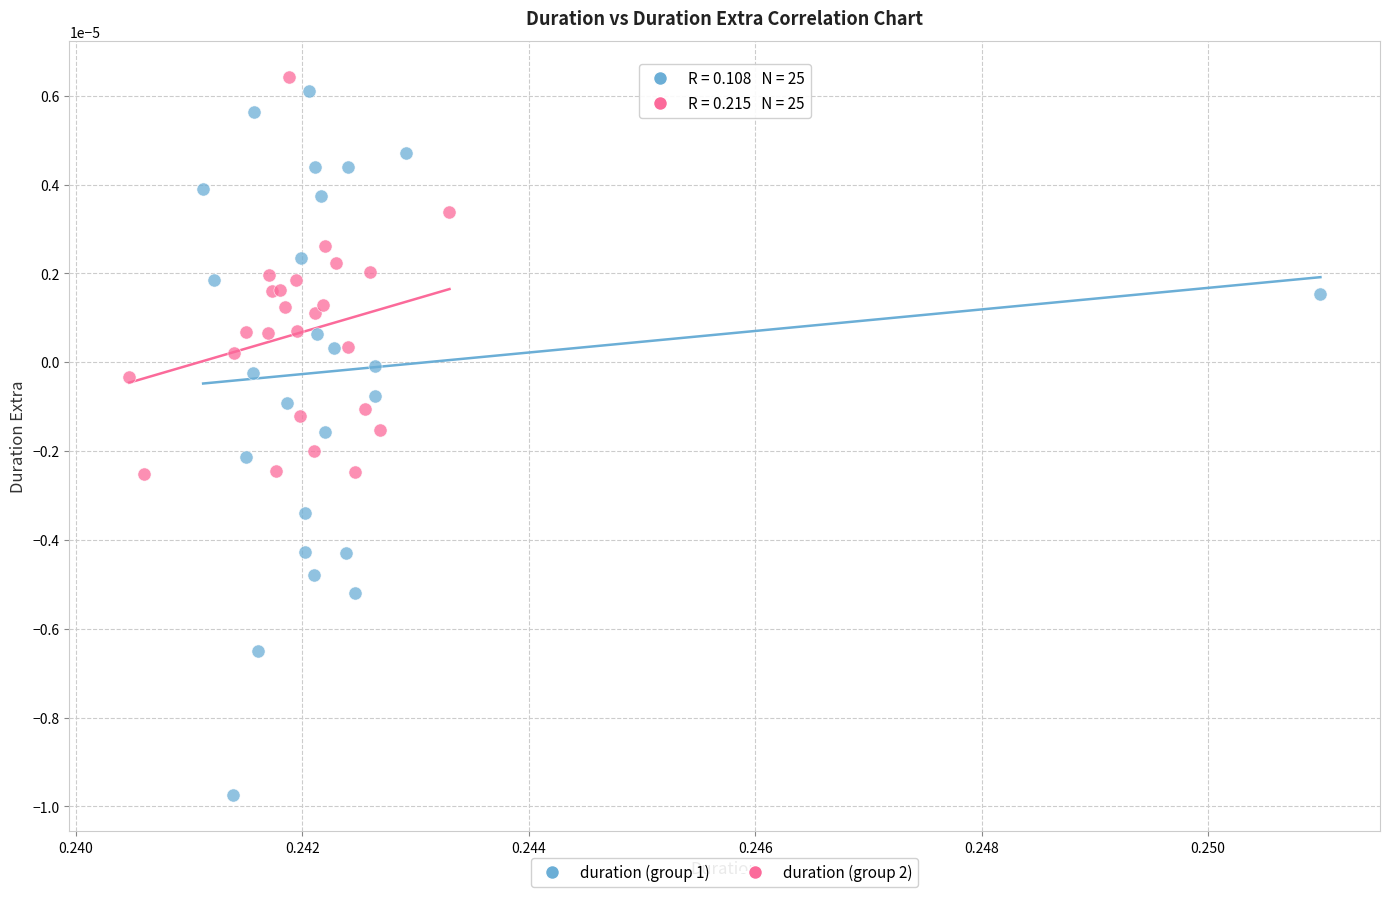

What are all the series names shown in the legend?

duration (group 1), duration (group 2)